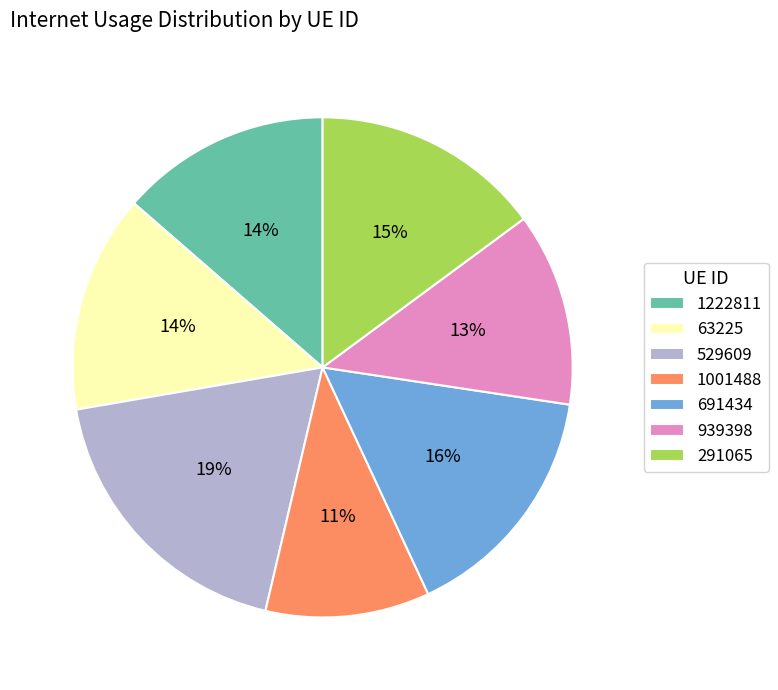

Combined, do 529609 and 939398 account for over 50%?

No